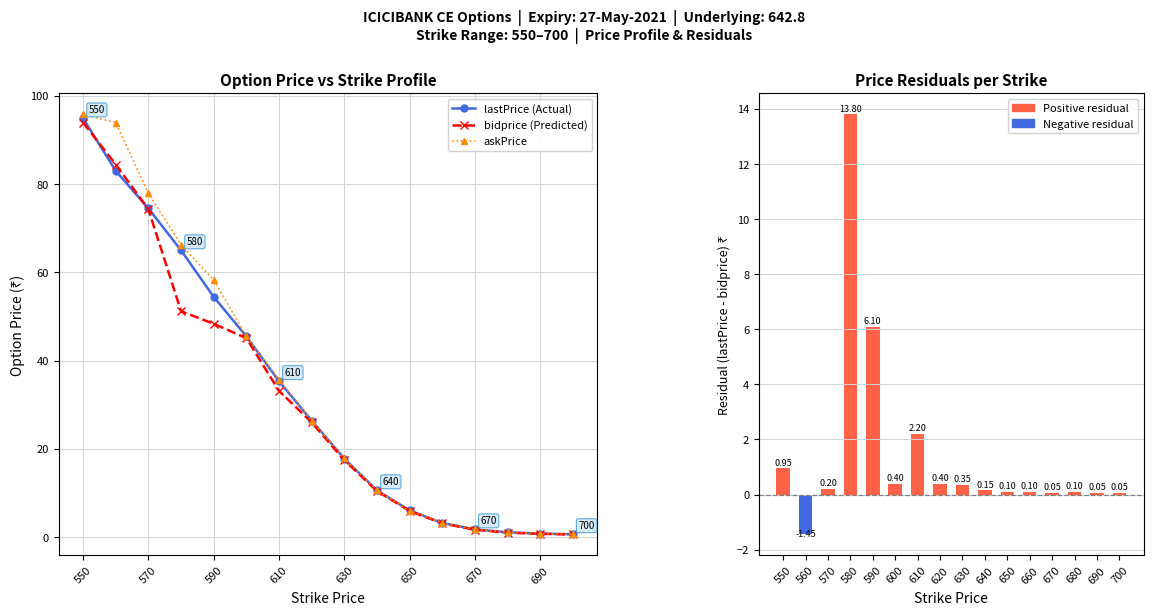

Where does the bidprice (Predicted) series first go above 26?

550